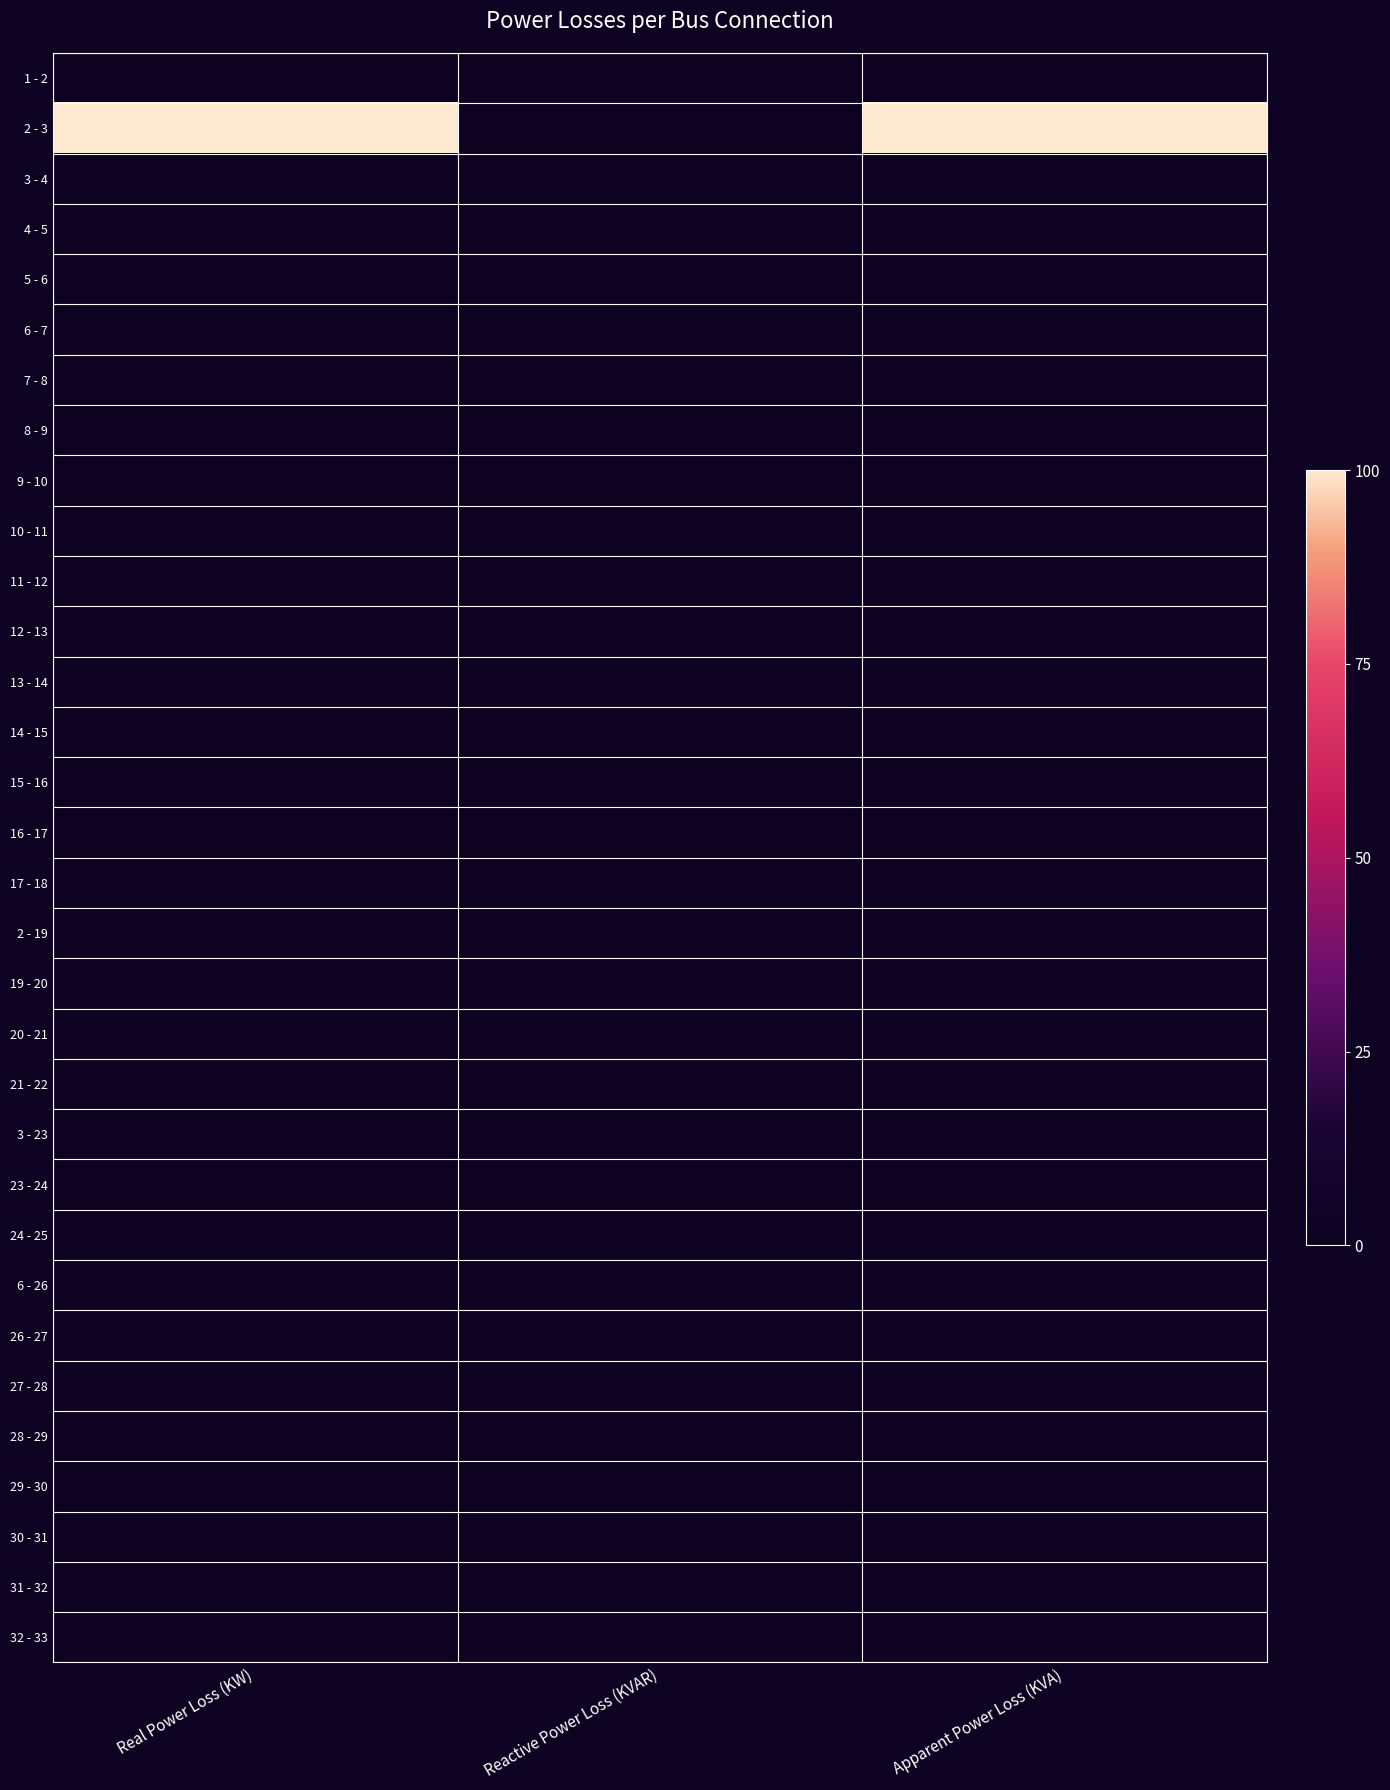

Reading left to right, transcribe all the data shown in this chart.

1 - 2: Real Power Loss (KW)=0	Reactive Power Loss (KVAR)=0	Apparent Power Loss (KVA)=0
2 - 3: Real Power Loss (KW)=1	Reactive Power Loss (KVAR)=0	Apparent Power Loss (KVA)=1
3 - 4: Real Power Loss (KW)=0	Reactive Power Loss (KVAR)=0	Apparent Power Loss (KVA)=0
4 - 5: Real Power Loss (KW)=0	Reactive Power Loss (KVAR)=0	Apparent Power Loss (KVA)=0
5 - 6: Real Power Loss (KW)=0	Reactive Power Loss (KVAR)=0	Apparent Power Loss (KVA)=0
6 - 7: Real Power Loss (KW)=0	Reactive Power Loss (KVAR)=0	Apparent Power Loss (KVA)=0
7 - 8: Real Power Loss (KW)=0	Reactive Power Loss (KVAR)=0	Apparent Power Loss (KVA)=0
8 - 9: Real Power Loss (KW)=0	Reactive Power Loss (KVAR)=0	Apparent Power Loss (KVA)=0
9 - 10: Real Power Loss (KW)=0	Reactive Power Loss (KVAR)=0	Apparent Power Loss (KVA)=0
10 - 11: Real Power Loss (KW)=0	Reactive Power Loss (KVAR)=0	Apparent Power Loss (KVA)=0
11 - 12: Real Power Loss (KW)=0	Reactive Power Loss (KVAR)=0	Apparent Power Loss (KVA)=0
12 - 13: Real Power Loss (KW)=0	Reactive Power Loss (KVAR)=0	Apparent Power Loss (KVA)=0
13 - 14: Real Power Loss (KW)=0	Reactive Power Loss (KVAR)=0	Apparent Power Loss (KVA)=0
14 - 15: Real Power Loss (KW)=0	Reactive Power Loss (KVAR)=0	Apparent Power Loss (KVA)=0
15 - 16: Real Power Loss (KW)=0	Reactive Power Loss (KVAR)=0	Apparent Power Loss (KVA)=0
16 - 17: Real Power Loss (KW)=0	Reactive Power Loss (KVAR)=0	Apparent Power Loss (KVA)=0
17 - 18: Real Power Loss (KW)=0	Reactive Power Loss (KVAR)=0	Apparent Power Loss (KVA)=0
2 - 19: Real Power Loss (KW)=0	Reactive Power Loss (KVAR)=0	Apparent Power Loss (KVA)=0
19 - 20: Real Power Loss (KW)=0	Reactive Power Loss (KVAR)=0	Apparent Power Loss (KVA)=0
20 - 21: Real Power Loss (KW)=0	Reactive Power Loss (KVAR)=0	Apparent Power Loss (KVA)=0
21 - 22: Real Power Loss (KW)=0	Reactive Power Loss (KVAR)=0	Apparent Power Loss (KVA)=0
3 - 23: Real Power Loss (KW)=0	Reactive Power Loss (KVAR)=0	Apparent Power Loss (KVA)=0
23 - 24: Real Power Loss (KW)=0	Reactive Power Loss (KVAR)=0	Apparent Power Loss (KVA)=0
24 - 25: Real Power Loss (KW)=0	Reactive Power Loss (KVAR)=0	Apparent Power Loss (KVA)=0
6 - 26: Real Power Loss (KW)=0	Reactive Power Loss (KVAR)=0	Apparent Power Loss (KVA)=0
26 - 27: Real Power Loss (KW)=0	Reactive Power Loss (KVAR)=0	Apparent Power Loss (KVA)=0
27 - 28: Real Power Loss (KW)=0	Reactive Power Loss (KVAR)=0	Apparent Power Loss (KVA)=0
28 - 29: Real Power Loss (KW)=0	Reactive Power Loss (KVAR)=0	Apparent Power Loss (KVA)=0
29 - 30: Real Power Loss (KW)=0	Reactive Power Loss (KVAR)=0	Apparent Power Loss (KVA)=0
30 - 31: Real Power Loss (KW)=0	Reactive Power Loss (KVAR)=0	Apparent Power Loss (KVA)=0
31 - 32: Real Power Loss (KW)=0	Reactive Power Loss (KVAR)=0	Apparent Power Loss (KVA)=0
32 - 33: Real Power Loss (KW)=0	Reactive Power Loss (KVAR)=0	Apparent Power Loss (KVA)=0